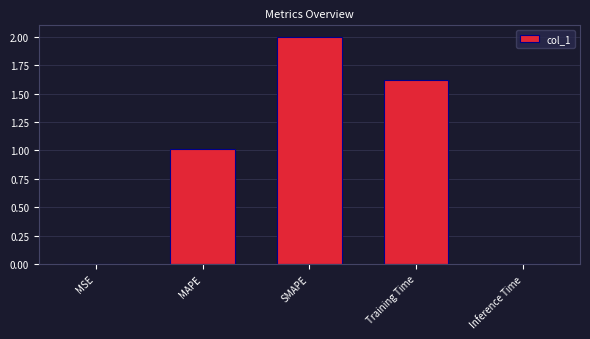

Are the bars horizontal?

No